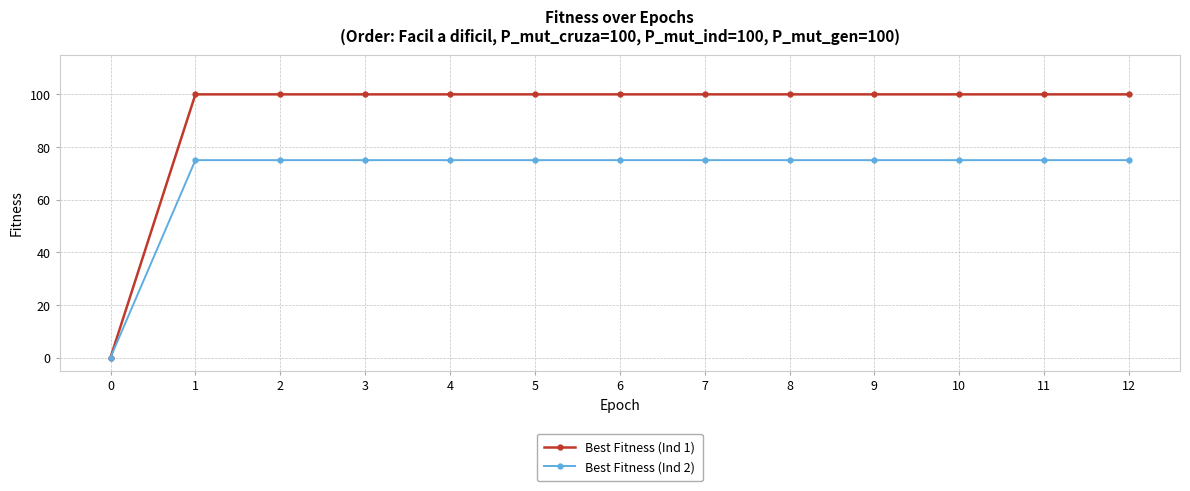

What is the greatest value displayed?

100